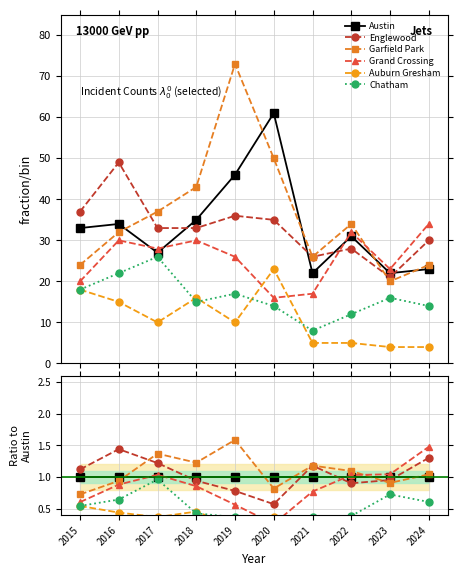

At which category does Auburn Gresham reach its first local peak?

2018